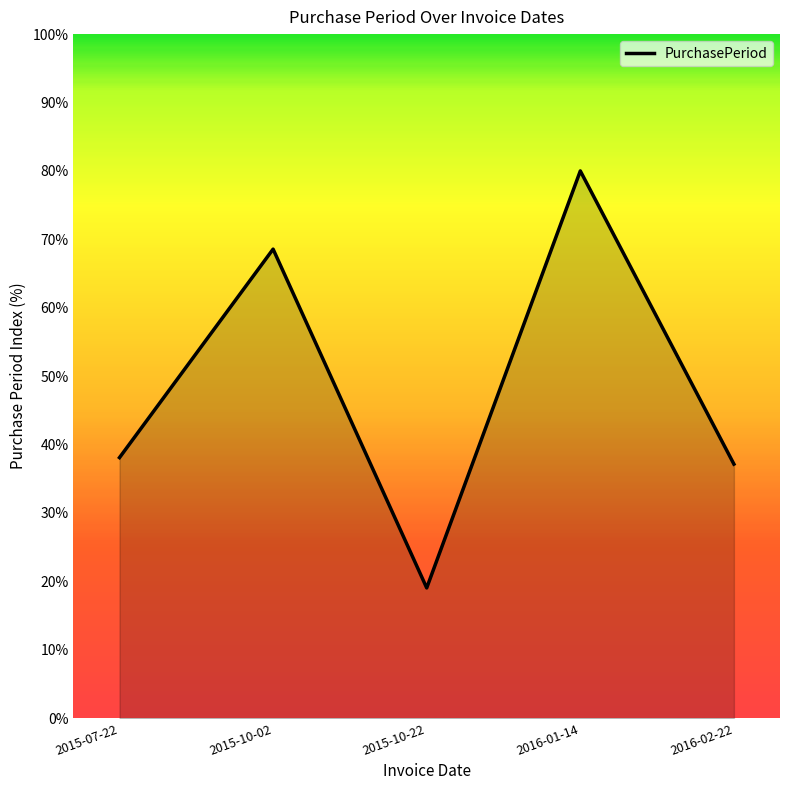

At which category does the data reach its first local peak?

2015-10-02